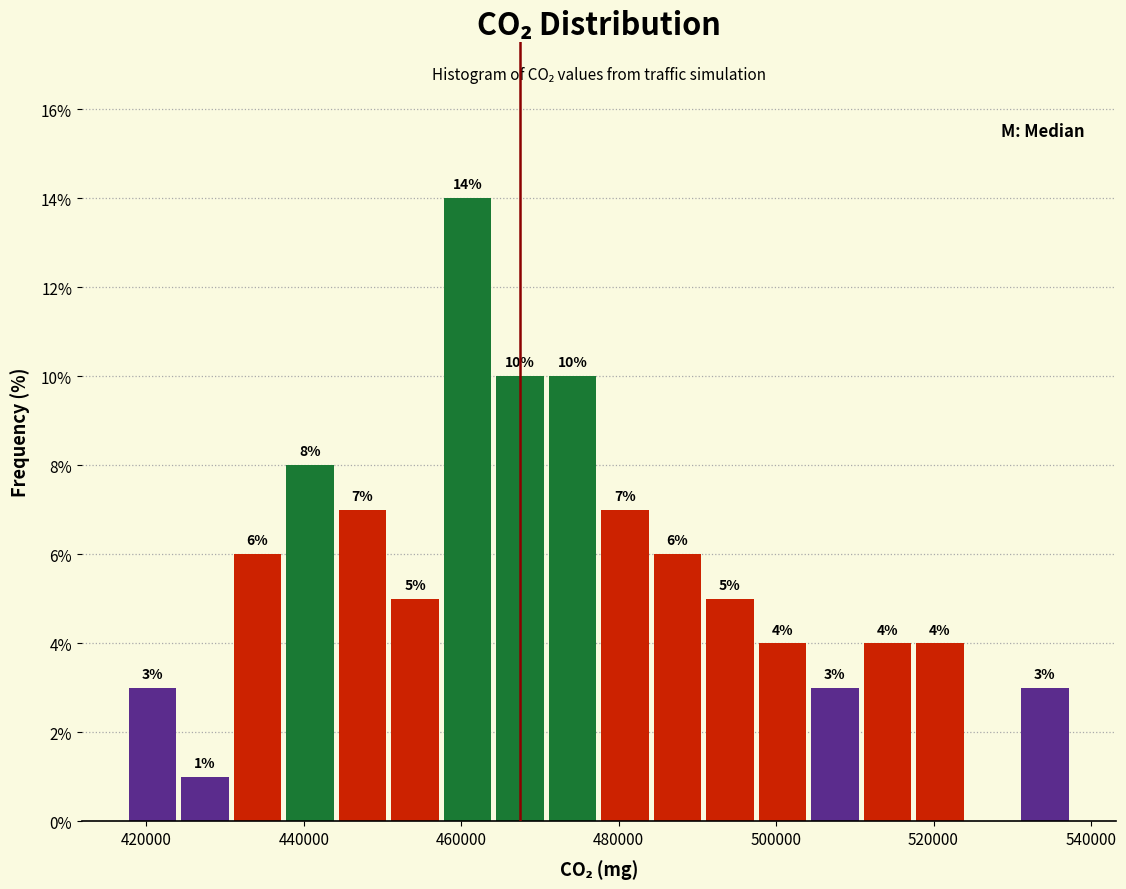

Around what value on the x-axis is the tallest bar? Give the approximate position of its centre, as read against the axis.

460000